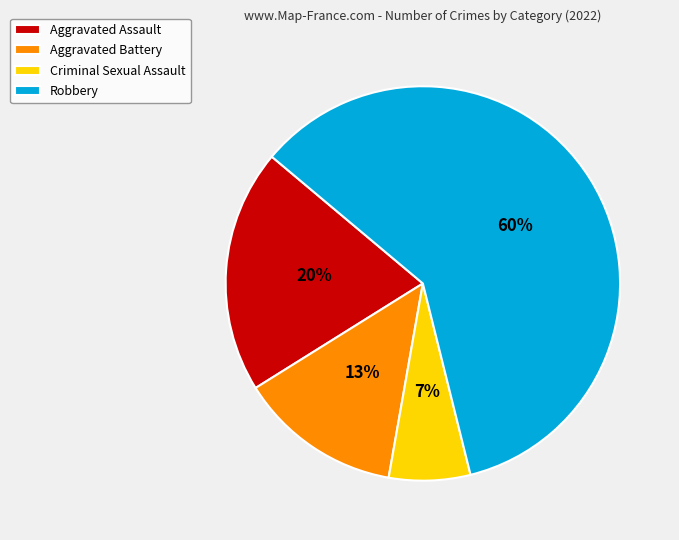

How many segments does this pie chart have?

4